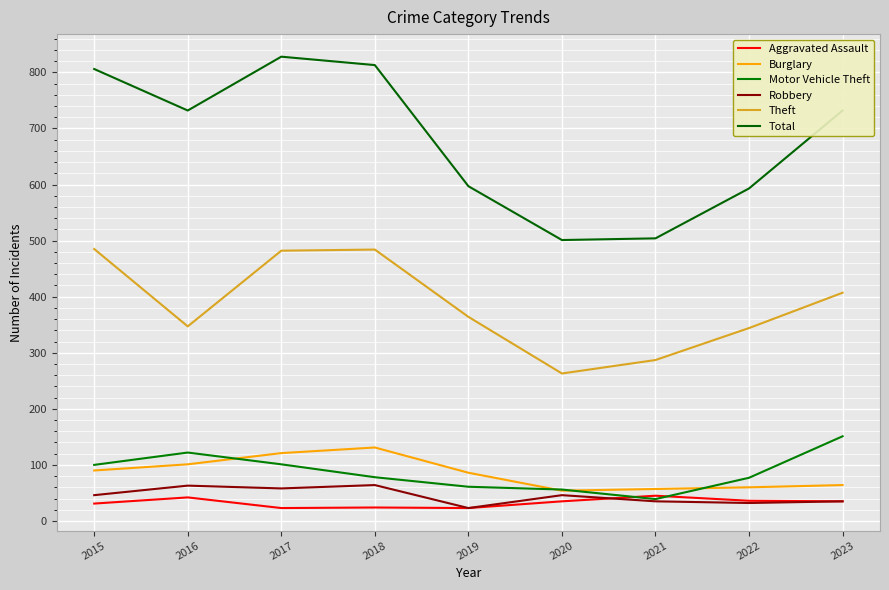

What is the difference between the maximum and minimum values in the Robbery series?

41